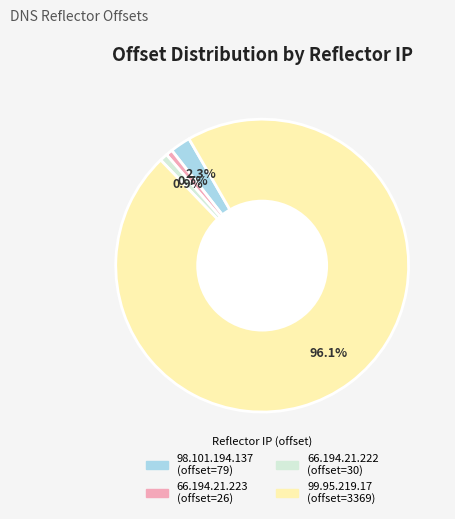

To the nearest percent, what percentage of the pie is 66.194.21.222?

1%